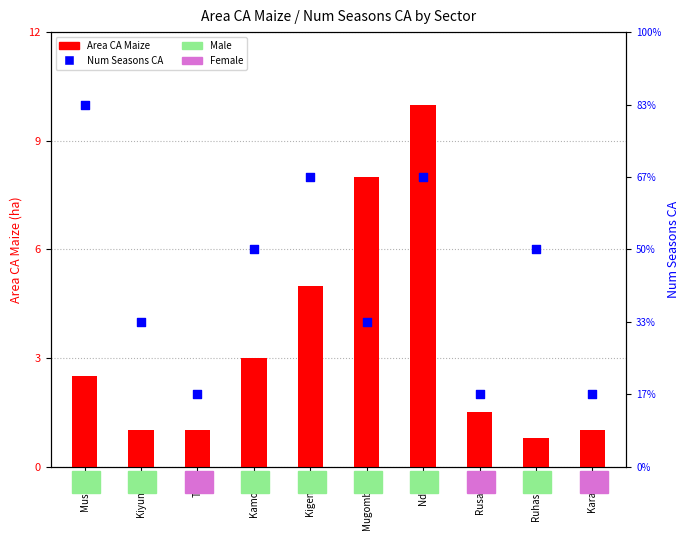

Which series contains the lowest Y value?

Area_CA_Maize